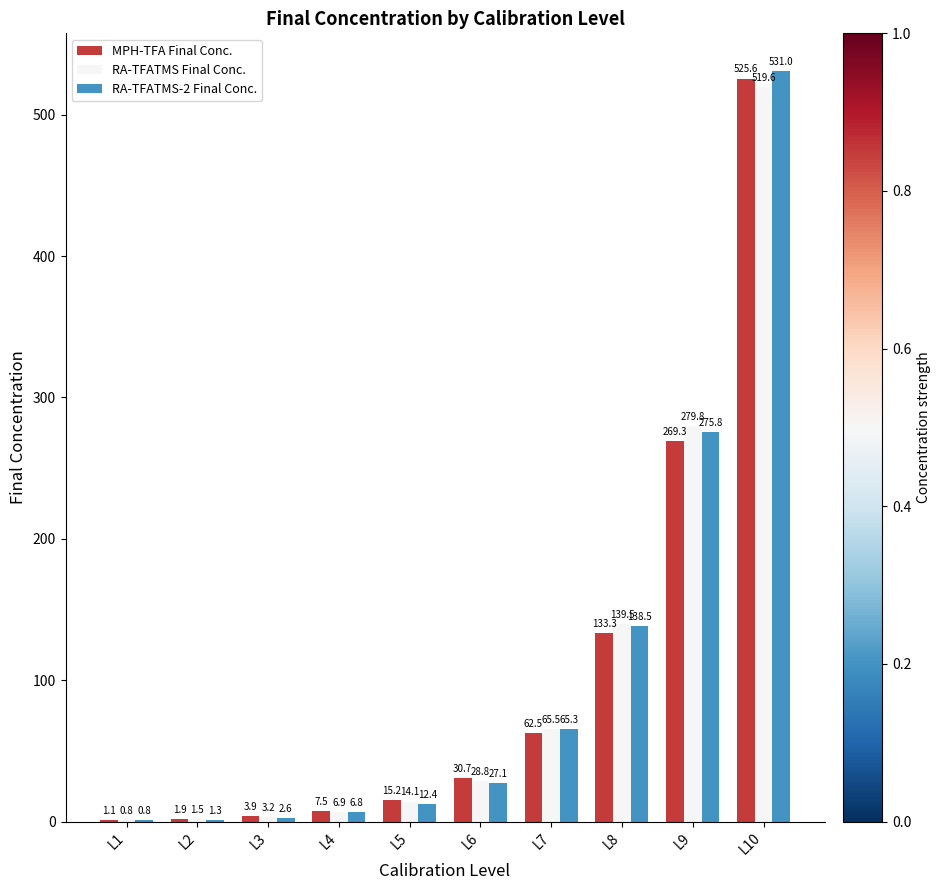

Which series changed the most between L6 and L8?

RA-TFATMS-2 Final Conc.